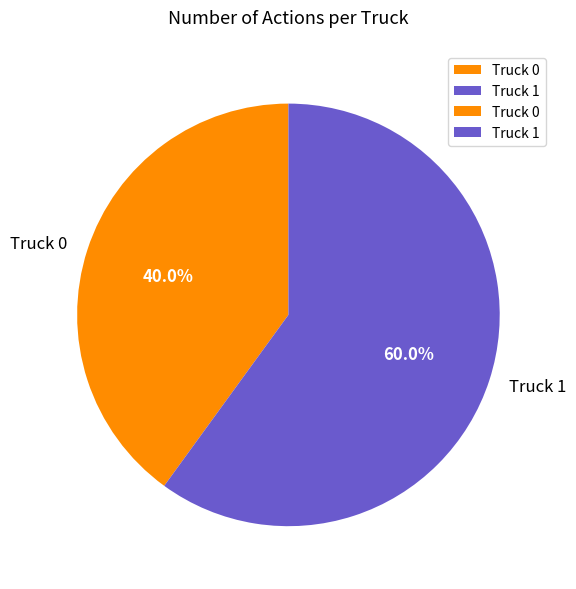

The Truck 0 slice represents 52% of the pie. True or false?

False